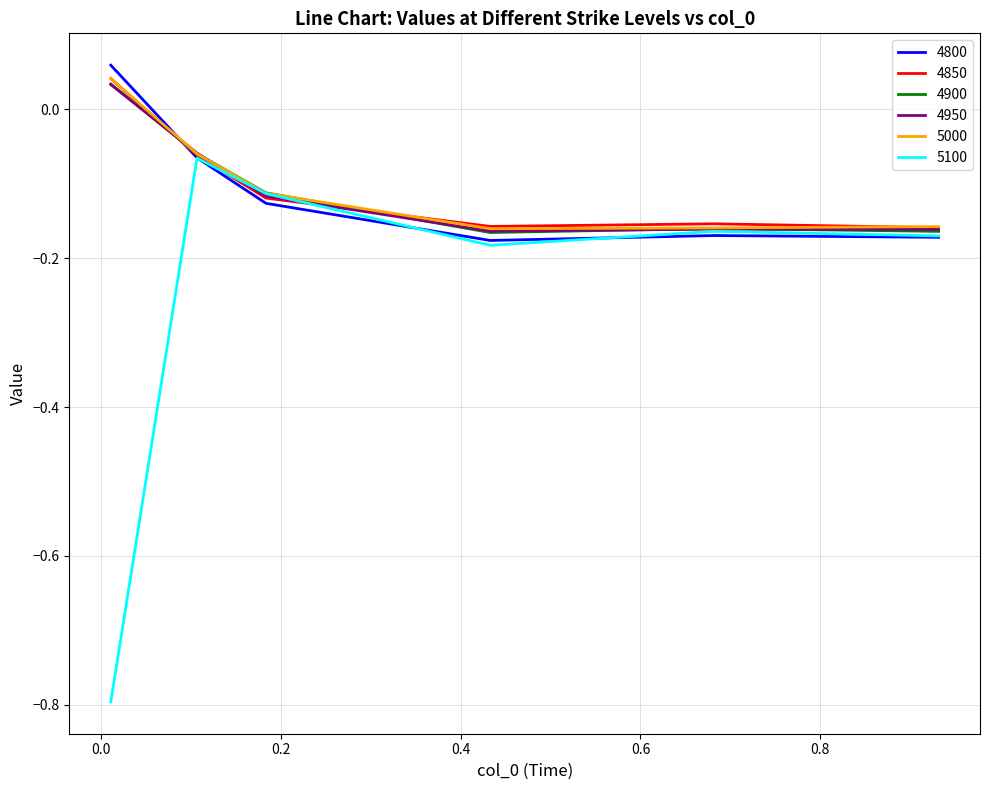

Which series has the widest spread of values?

5100